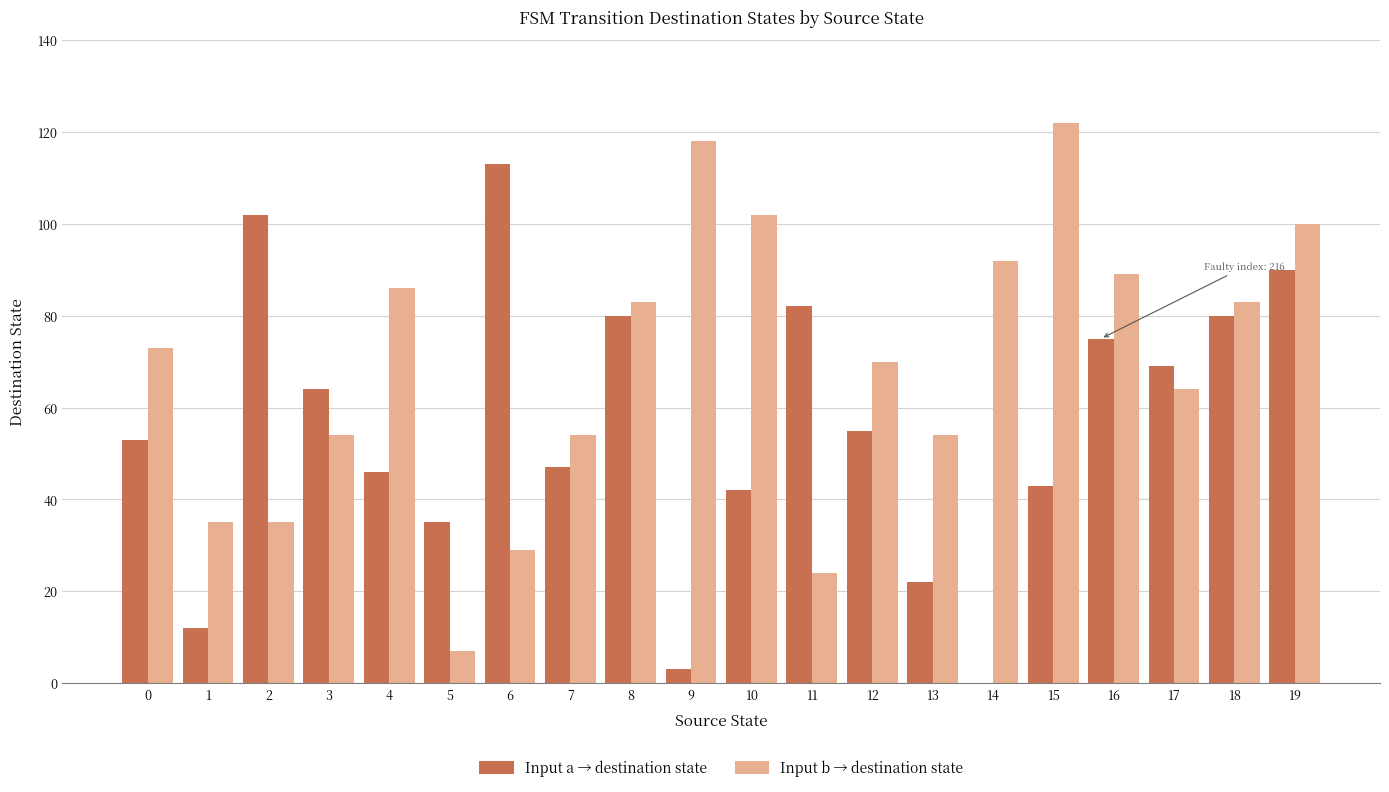

Between 14 and 19, which series saw the biggest shift?

Input a → destination state